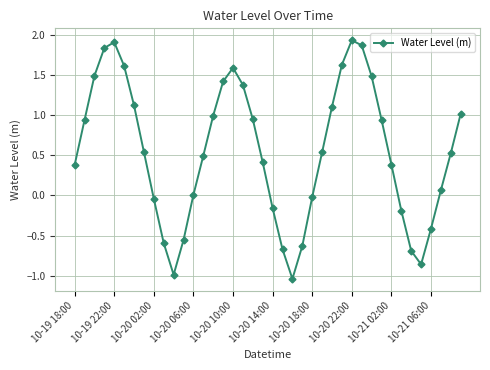

True or false: there are more than 2 points higher than both neighbors.

True